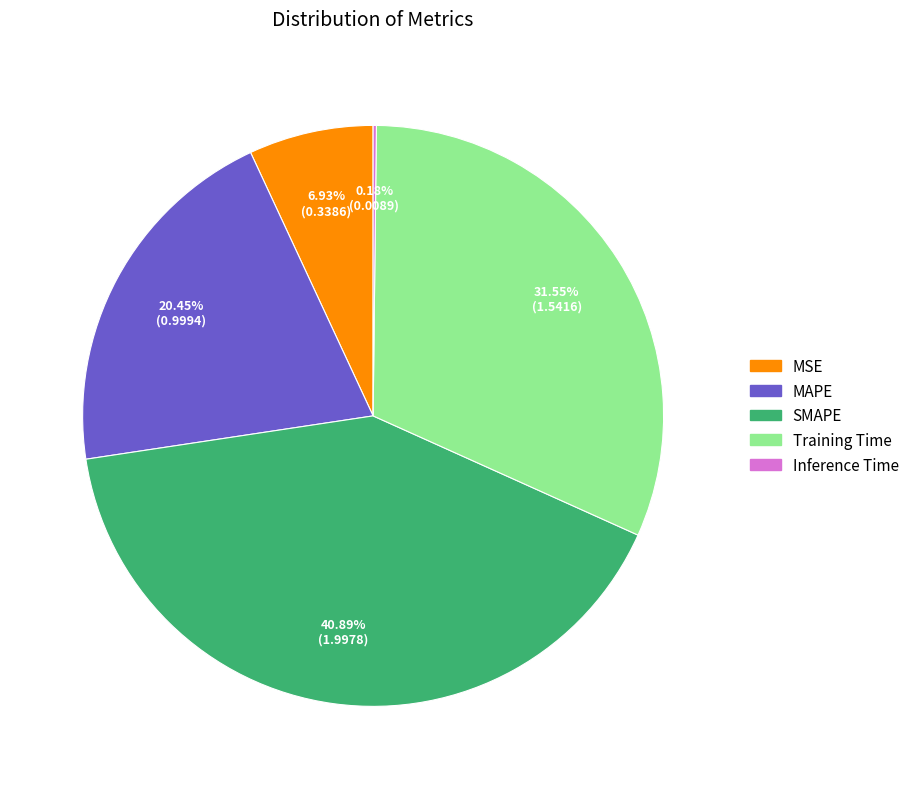

To the nearest percent, what is the difference between the SMAPE and MAPE slice percentages?

20%